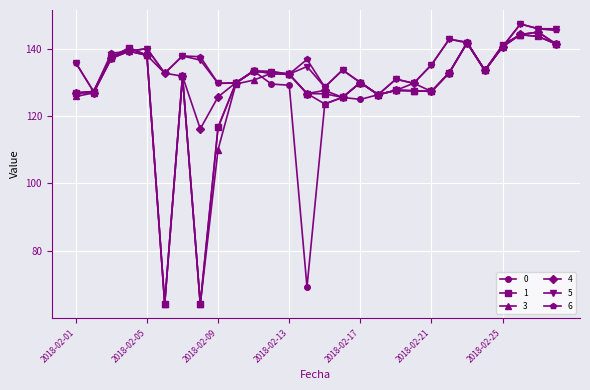

What is the minimum value for 1?

64.2